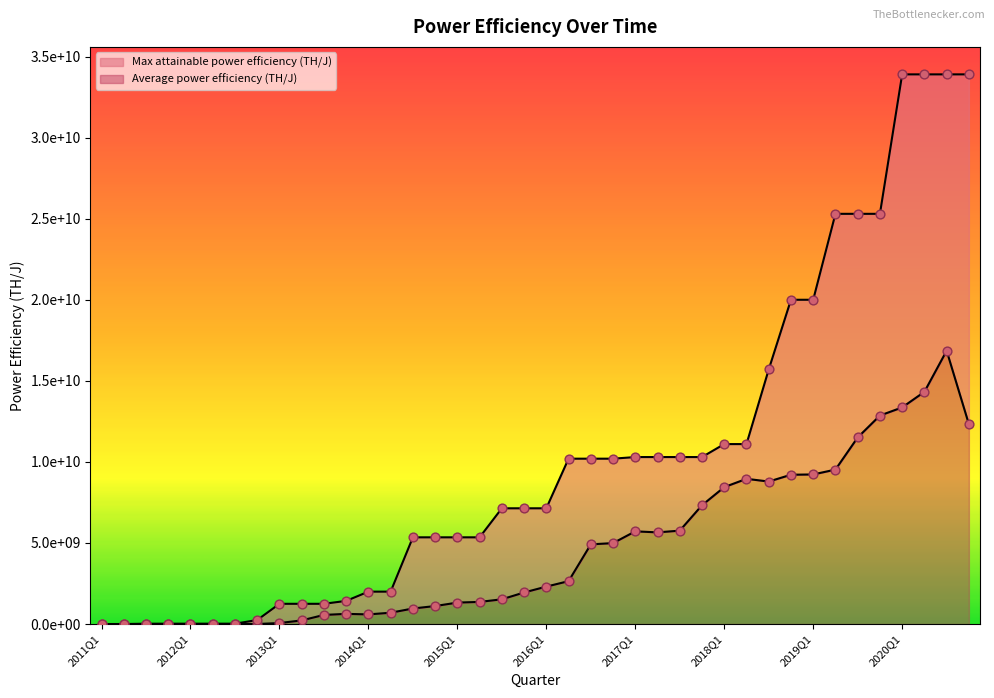

What are all the series names shown in the legend?

Average power efficiency (TH/J), Max attainable power efficiency (TH/J)